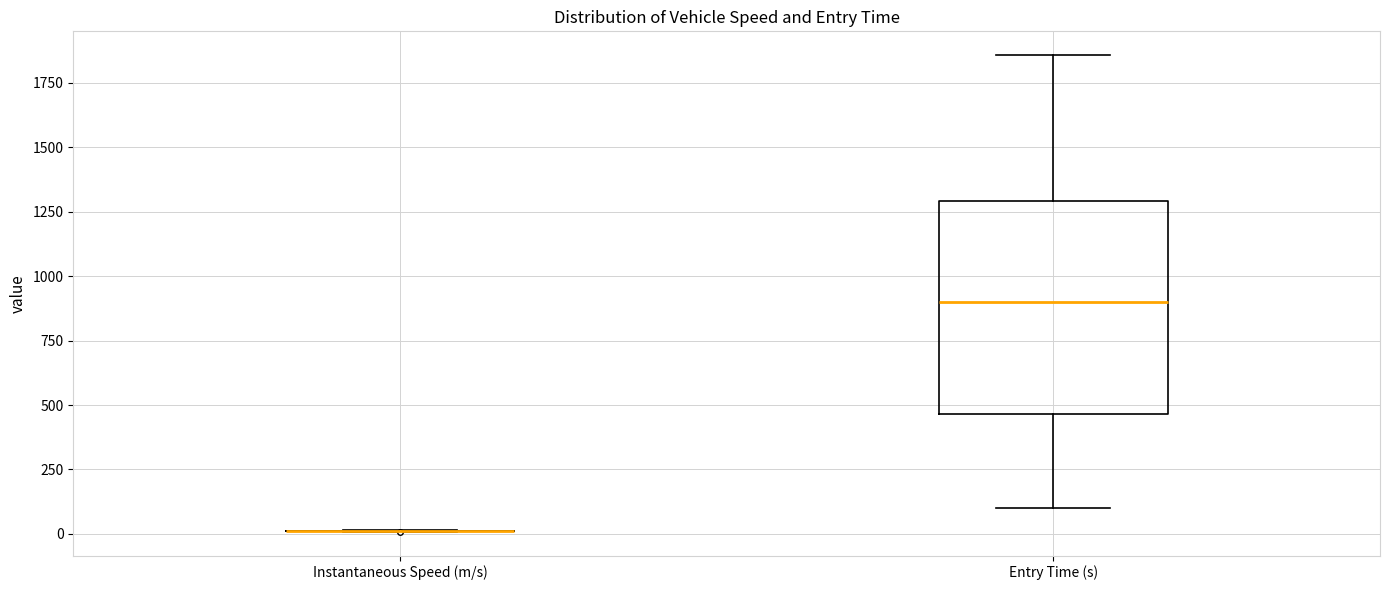

Reading left to right, read every box against the y-axis: the position of its median line, the range the box covers, and the ends of its whiskers. The values are not printed on the chart, so give them approximately, as read against the axis.

Instantaneous Speed (m/s): box collapsed to a line at 0, whiskers 0 to 0
Entry Time (s): median 900, box 450 to 1300, whiskers 100 to 1850